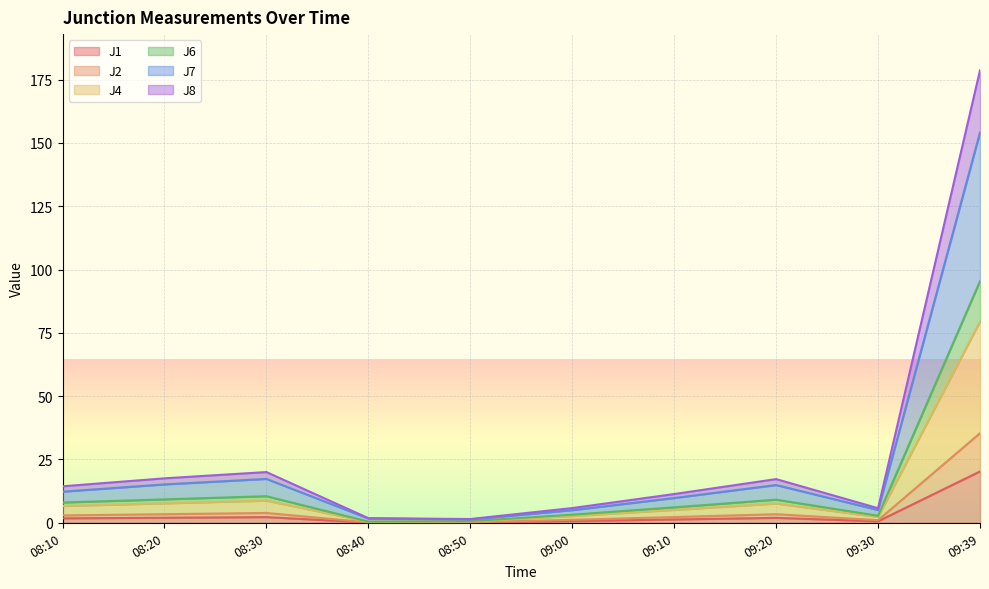

Rank the categories by J8 value from lowest to highest.

08:50, 08:40, 09:30, 09:00, 09:10, 08:10, 09:20, 08:20, 08:30, 09:39